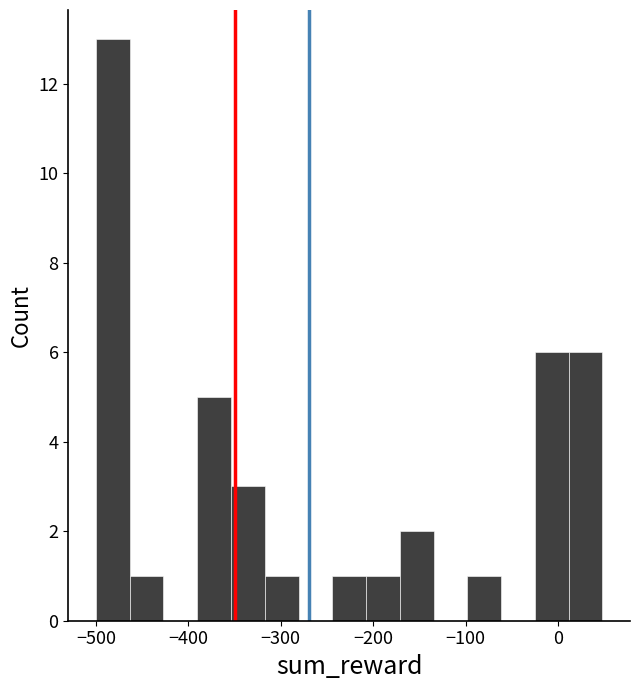

Around what value on the x-axis is the tallest bar? Give the approximate position of its centre, as read against the axis.

-480